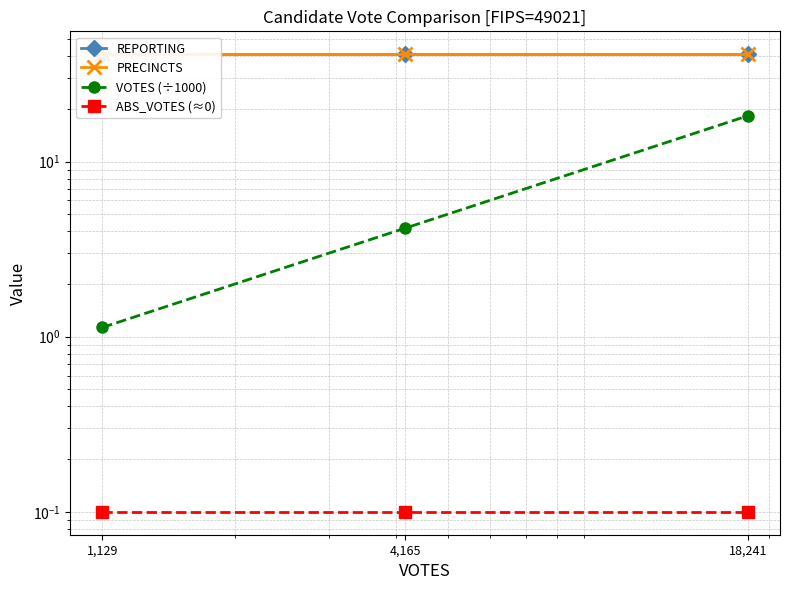

Is this an area chart (filled region under the line)?

No